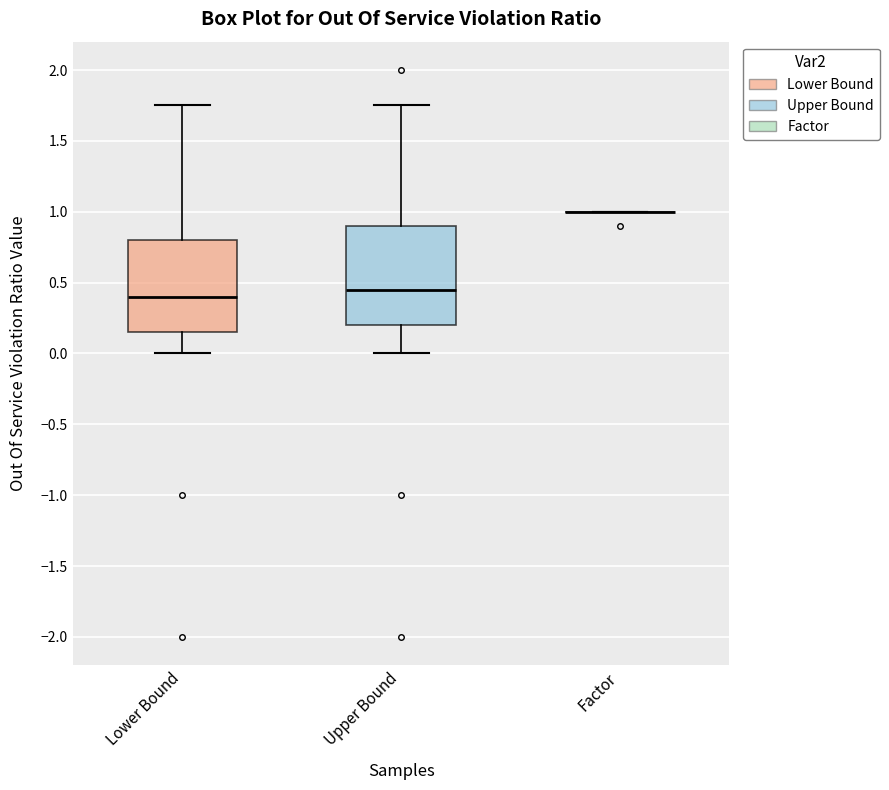

Reading left to right, read every box against the y-axis: the position of its median line, the range the box covers, and the ends of its whiskers. The values are not printed on the chart, so give them approximately, as read against the axis.

Lower Bound: median 0.40, box 0.15 to 0.80, whiskers 0.00 to 1.75
Upper Bound: median 0.45, box 0.20 to 0.90, whiskers 0.00 to 1.75
Factor: box collapsed to a line at 1.00, whiskers 1.00 to 1.00